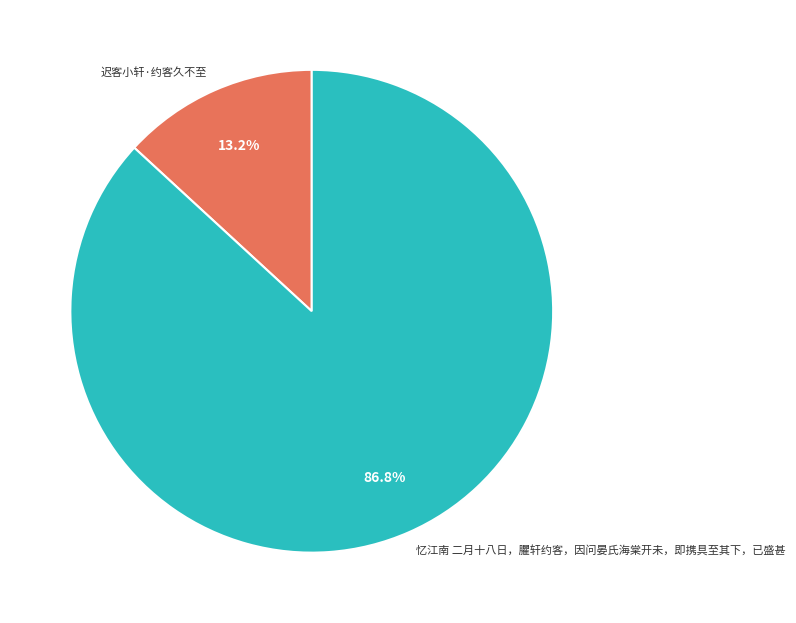

What is the majority slice?

忆江南 二月十八日，臞轩约客，因问晏氏海棠开未，即携具至其下，已盛甚